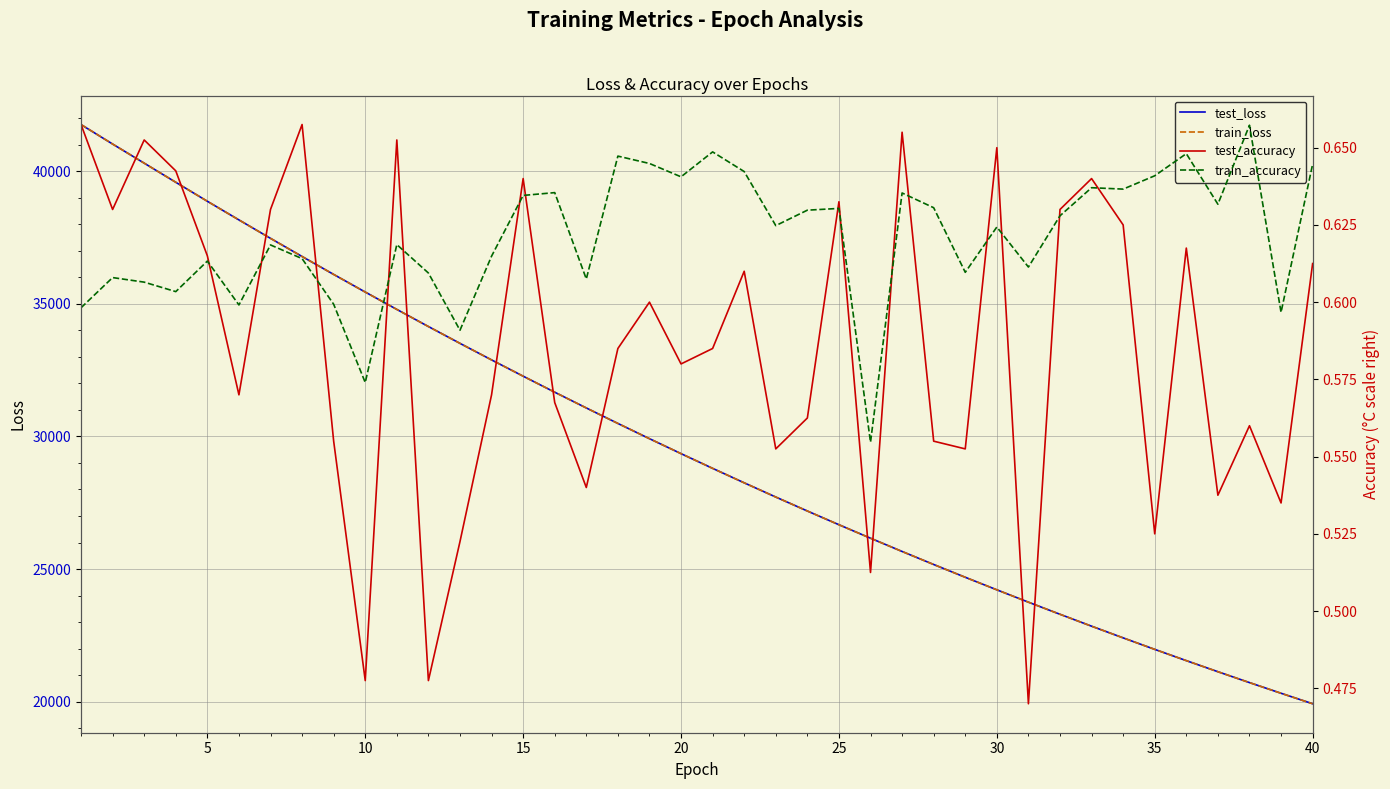

What is the highest value of the test_loss series?

41750.9